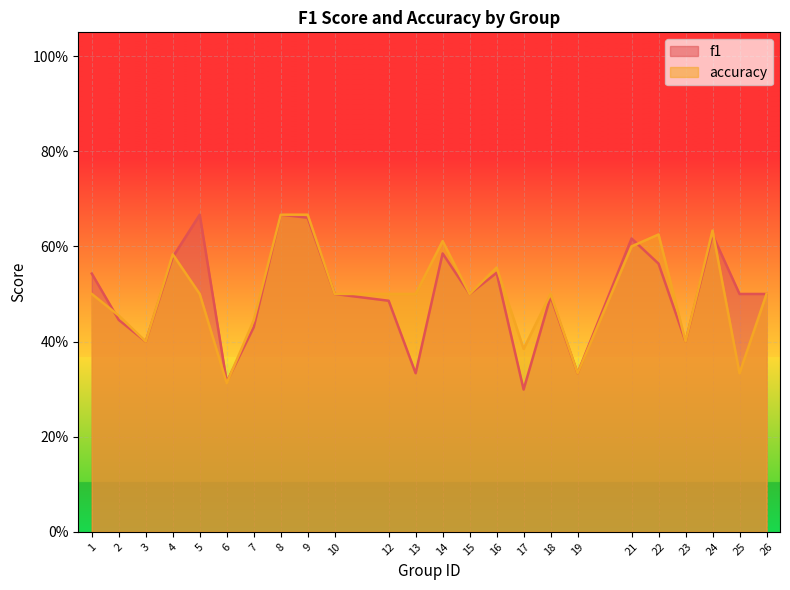

What is the minimum value for f1?

0.3